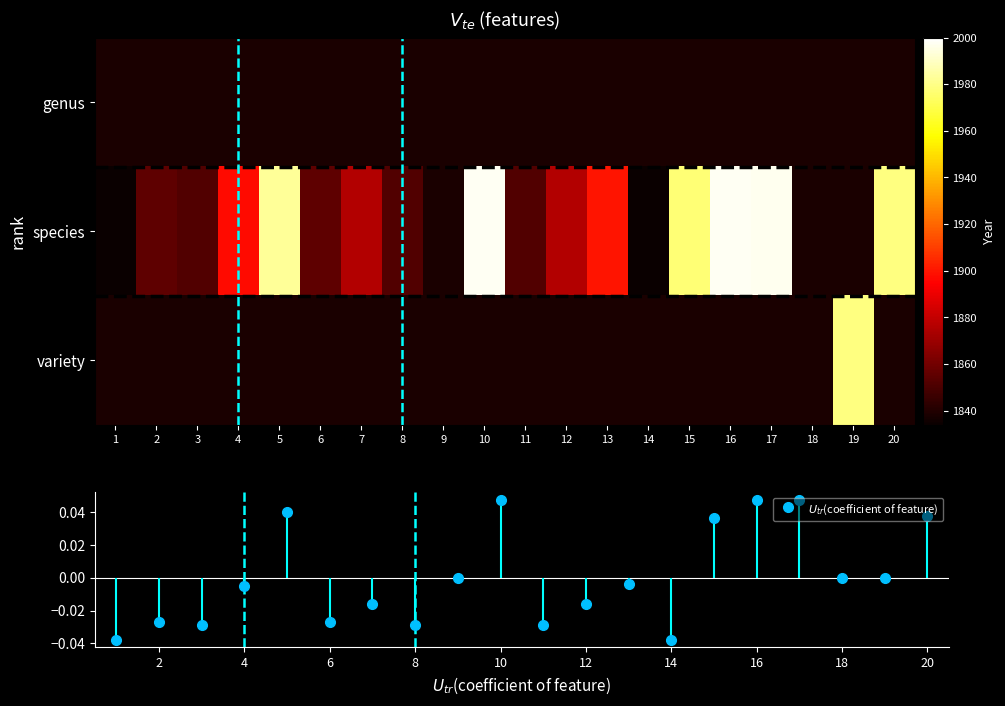

Is the value of variety at 11 greater than the value of genus at 12?

No